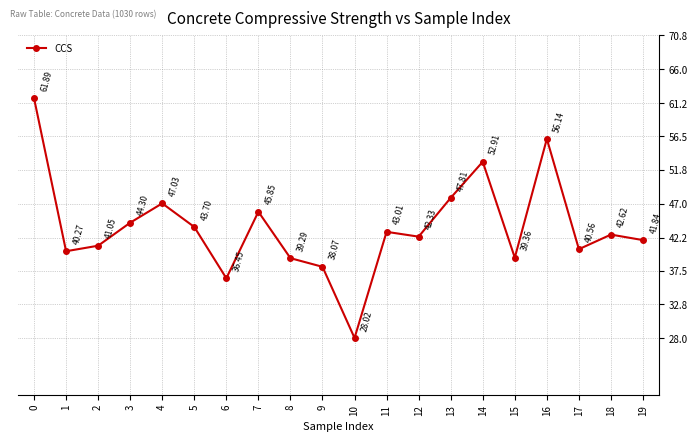

What is the value of the 15th point from the left?

52.9